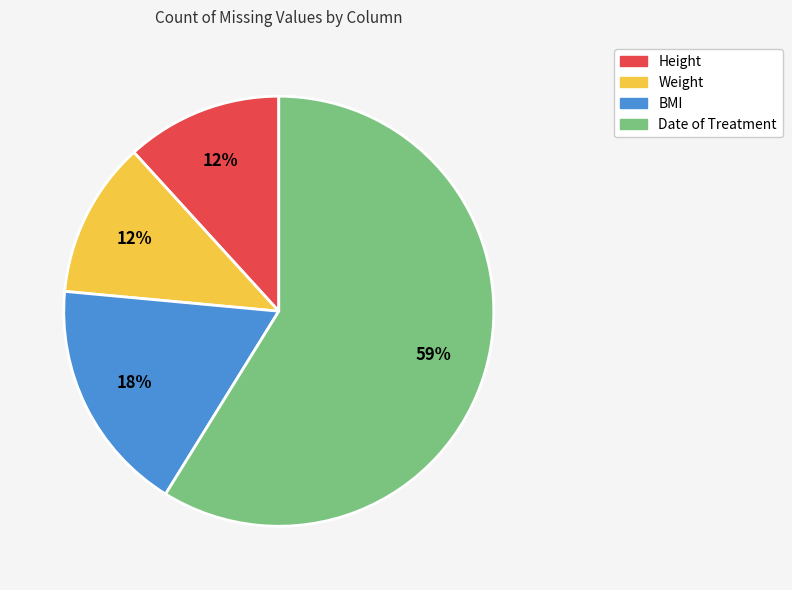

Is there a majority slice in this chart?

Yes